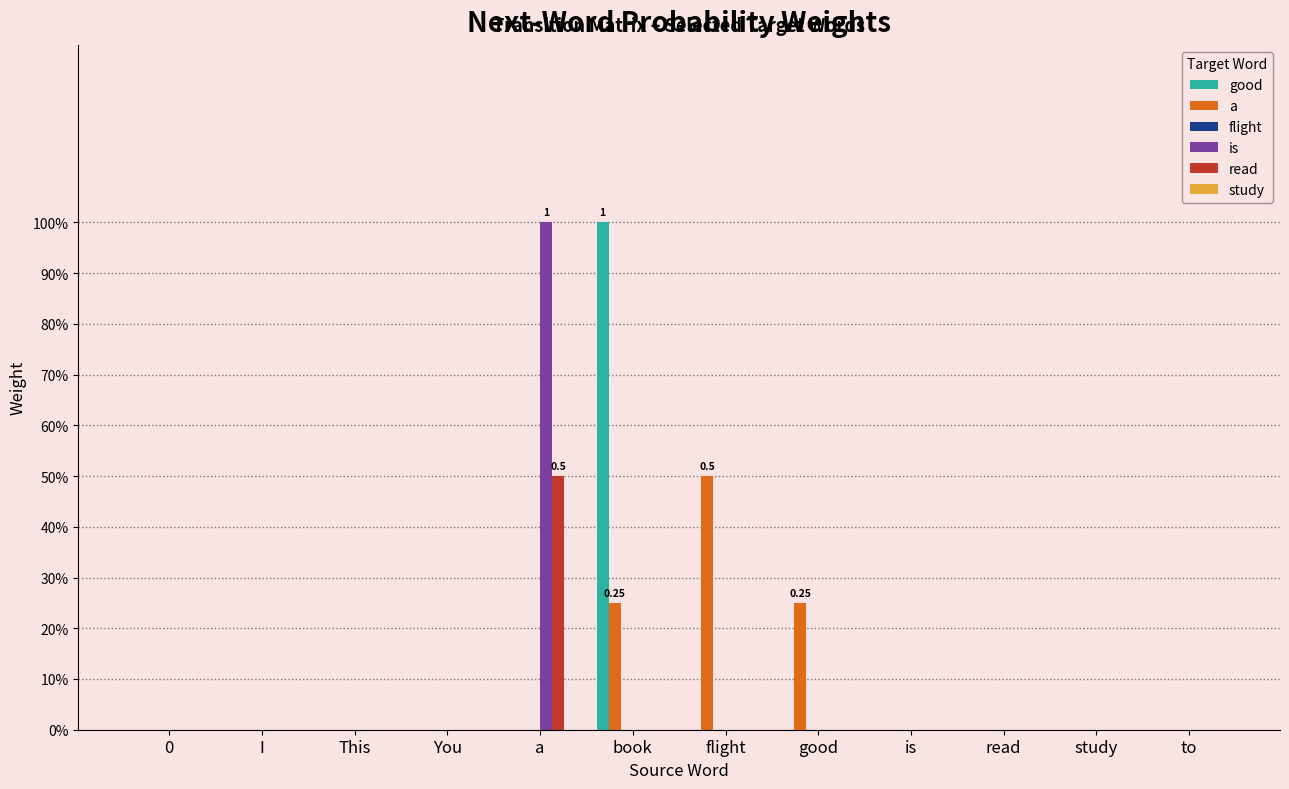

Reading left to right, list all the values displayed in this chart.

good: 0=0.0	I=0.0	This=0.0	You=0.0	a=0.0	book=1.0	flight=0.0	good=0.0	is=0.0	read=0.0	study=0.0	to=0.0
a: 0=0.0	I=0.0	This=0.0	You=0.0	a=0.0	book=0.2	flight=0.5	good=0.2	is=0.0	read=0.0	study=0.0	to=0.0
flight: 0=0.0	I=0.0	This=0.0	You=0.0	a=0.0	book=0.0	flight=0.0	good=0.0	is=0.0	read=0.0	study=0.0	to=0.0
is: 0=0.0	I=0.0	This=0.0	You=0.0	a=1.0	book=0.0	flight=0.0	good=0.0	is=0.0	read=0.0	study=0.0	to=0.0
read: 0=0.0	I=0.0	This=0.0	You=0.0	a=0.5	book=0.0	flight=0.0	good=0.0	is=0.0	read=0.0	study=0.0	to=0.0
study: 0=0.0	I=0.0	This=0.0	You=0.0	a=0.0	book=0.0	flight=0.0	good=0.0	is=0.0	read=0.0	study=0.0	to=0.0